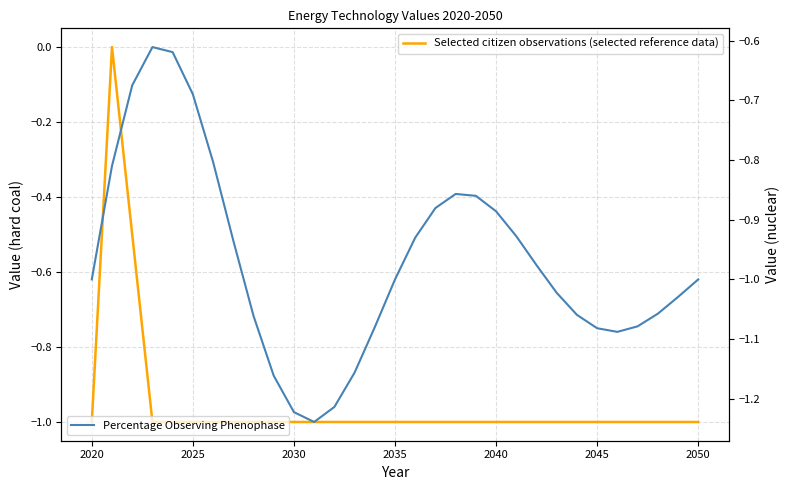

In Percentage Observing Phenophase, how many points are higher than both neighbors (excluding endpoints)?

2